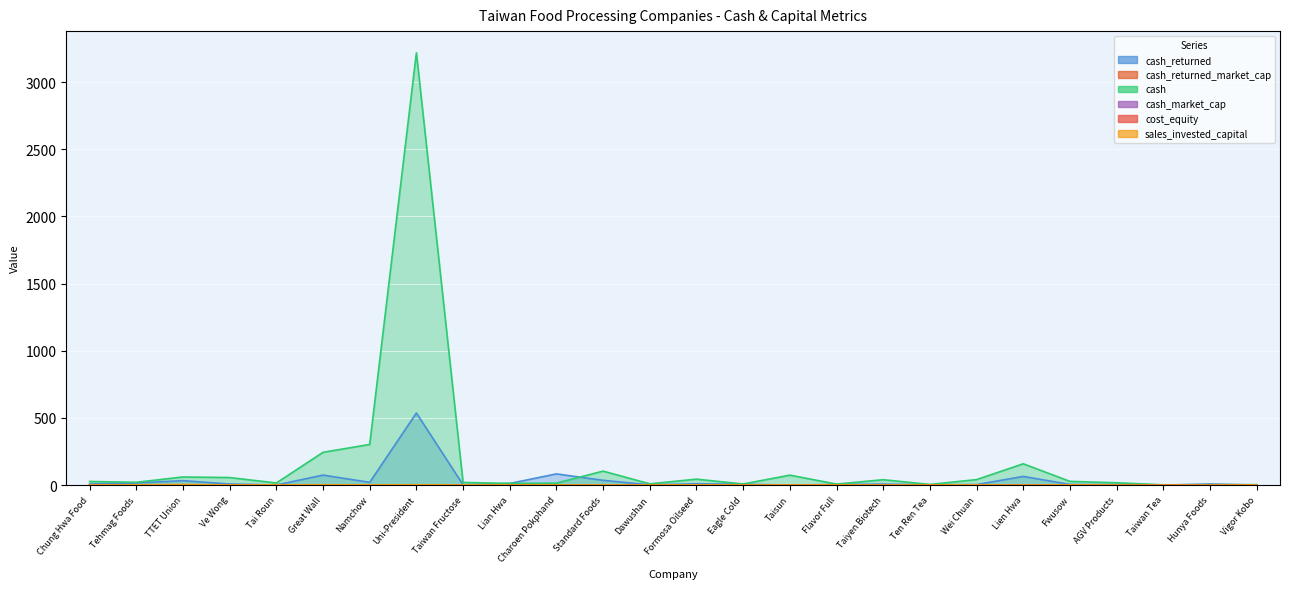

The value of cash at Ten Ren Tea is 4.9. True or false?

True